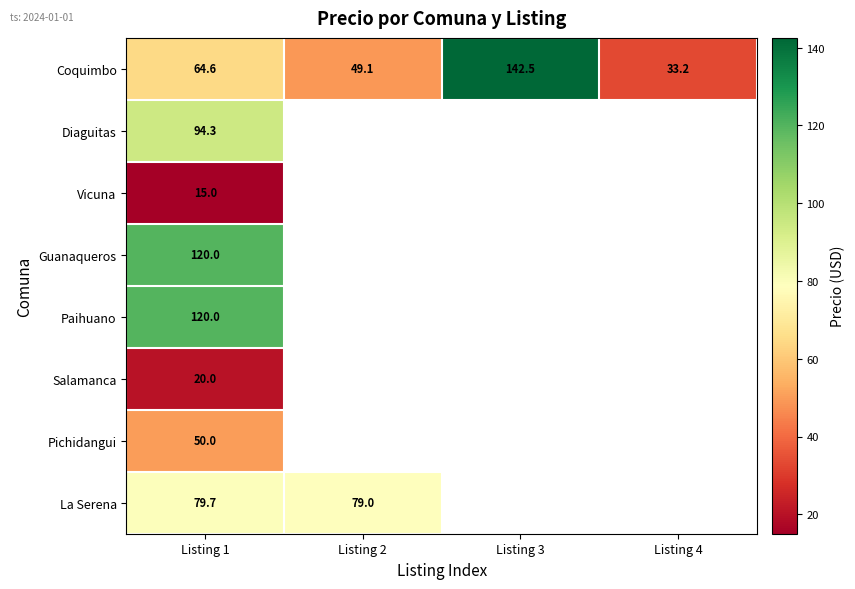

Which series has the largest range (max minus min)?

Coquimbo